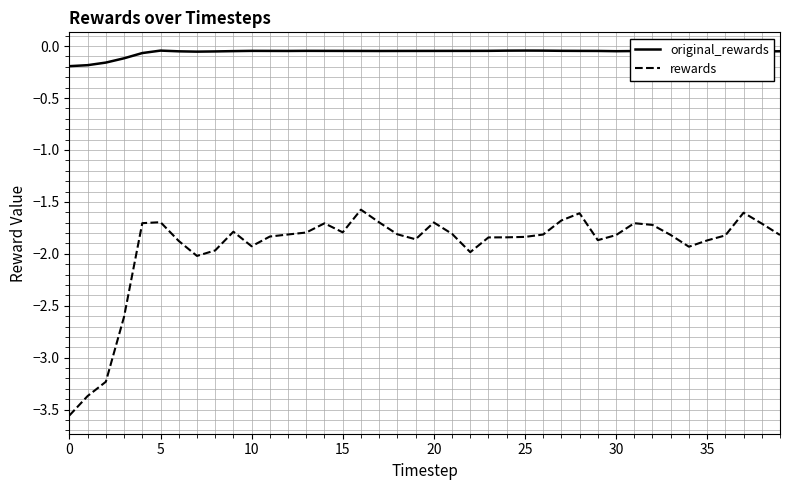

List the series in order of their overall mean, highest first.

original_rewards, rewards